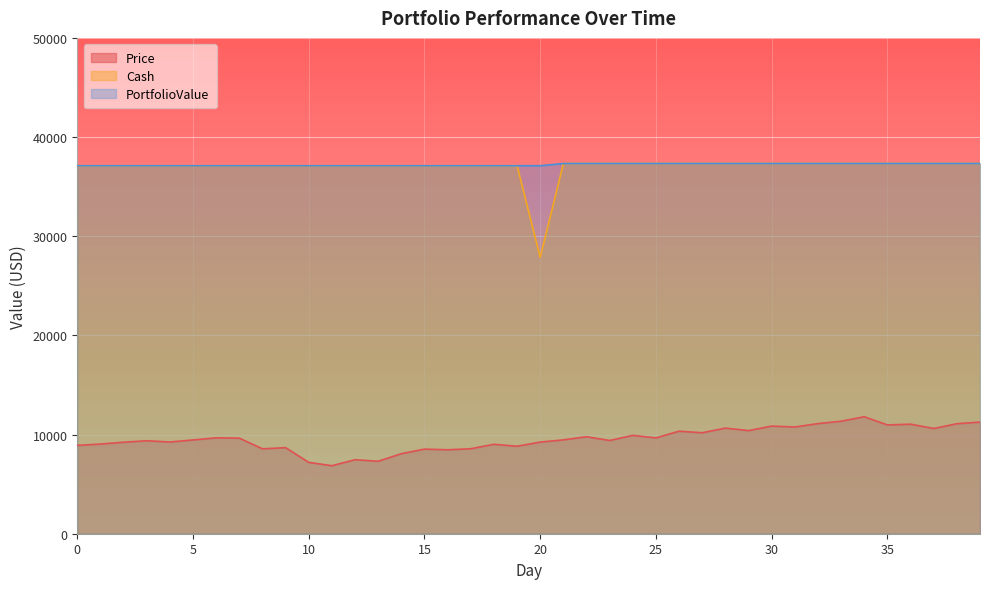

What is the difference between the Price values at 18 and 21?

444.1